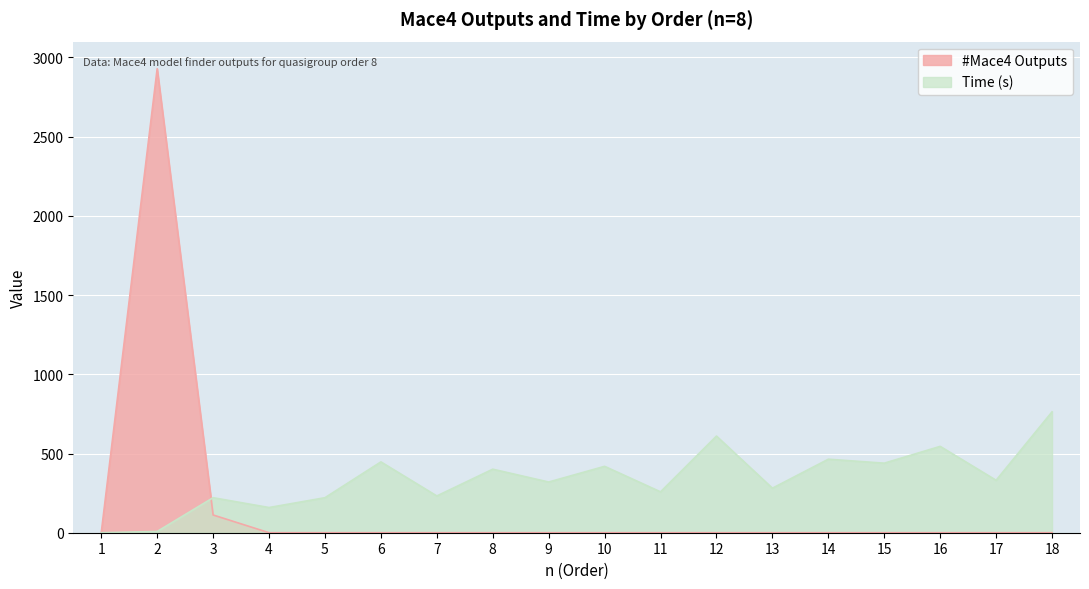

Is it true that Time (s) equals 545 at 16?

True